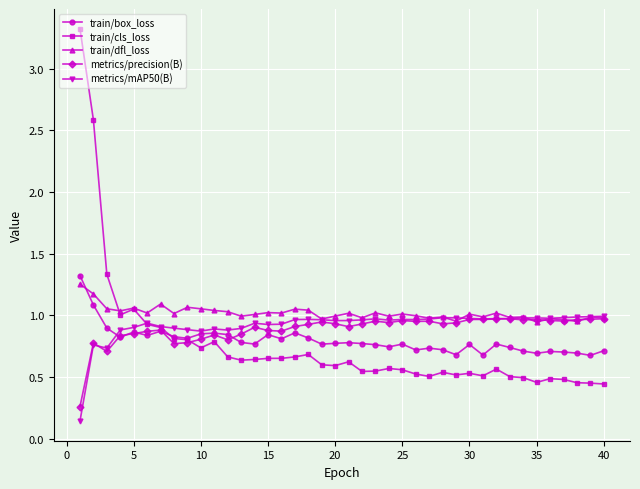

At how many categories does at least one series exceed 0?

40